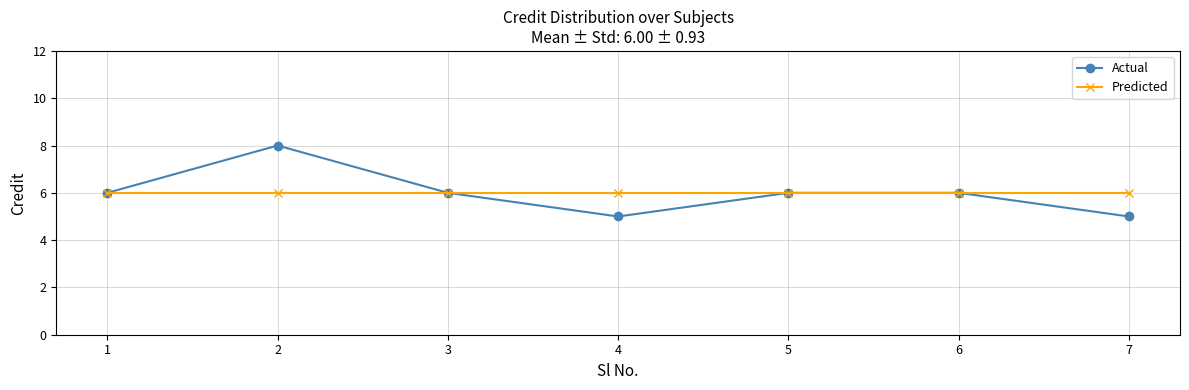

Is the value of Predicted at 7 greater than the value of Actual at 2?

No